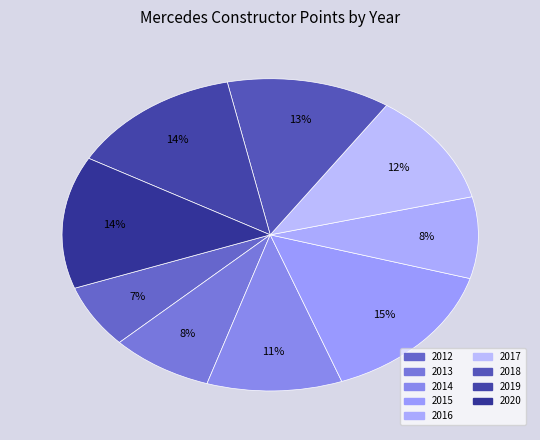

Which slice is the smallest?

2012